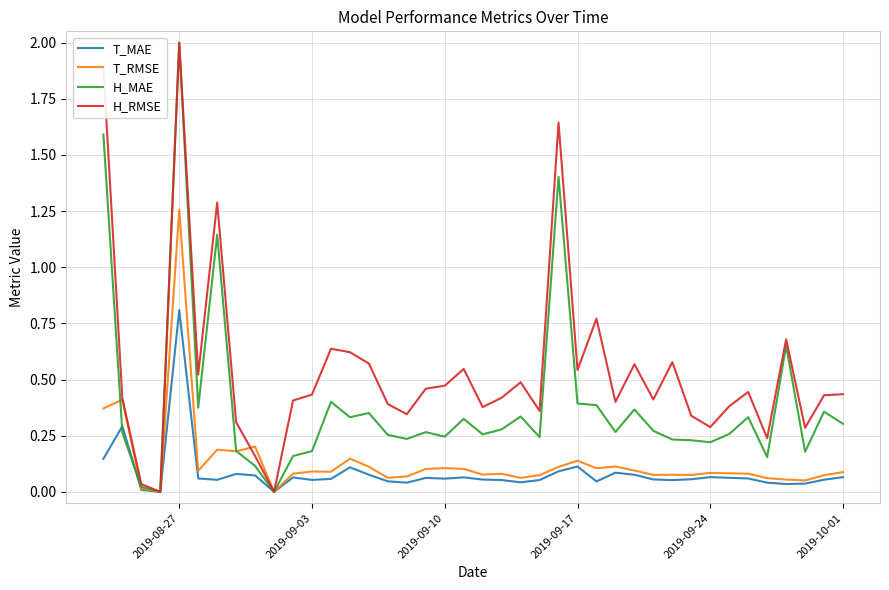

What is the highest value of the H_RMSE series?

2.0